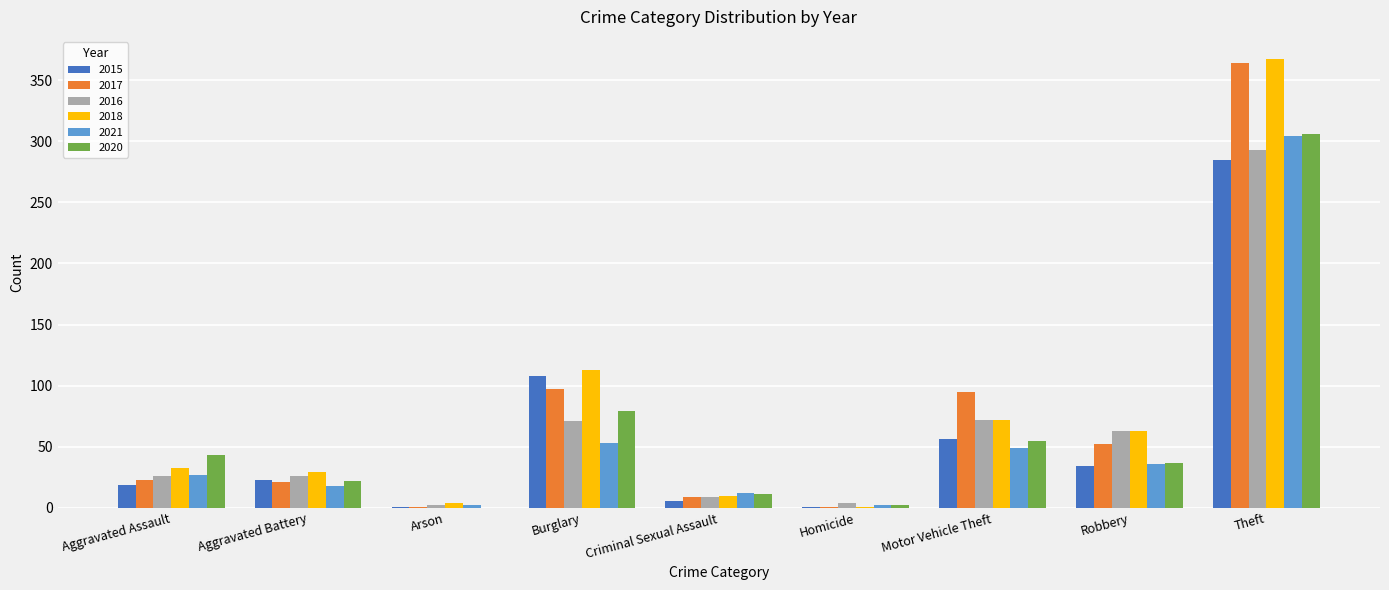

Which label corresponds to the largest value in the chart?

Theft